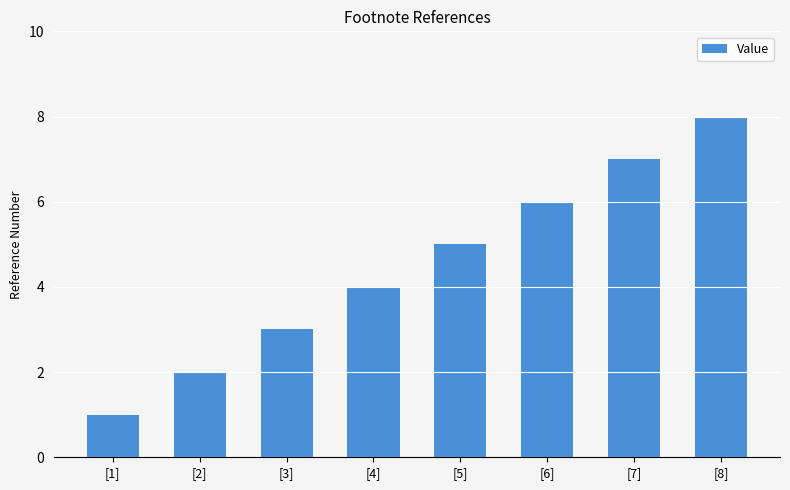

What is the change in value from [5] to [8]?

+3